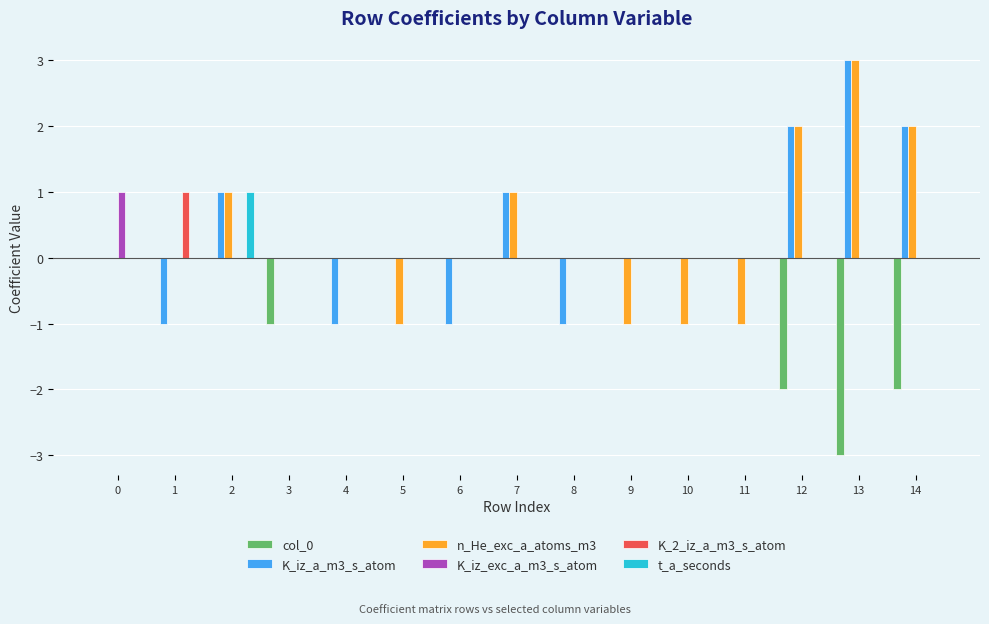

What is the spread (max minus min) of values at 0?

1